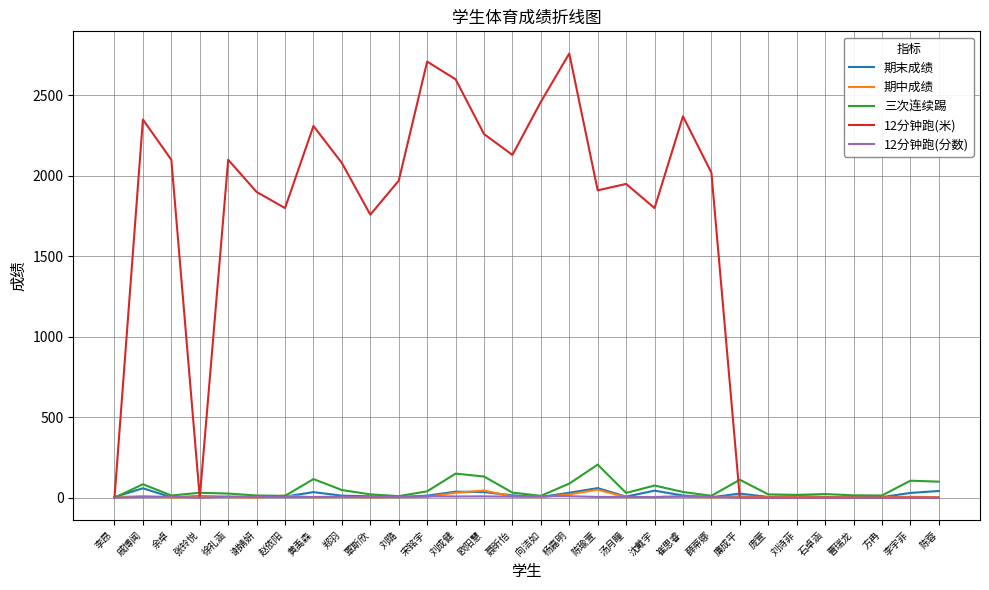

Which series has the largest range (max minus min)?

12分钟跑(米)